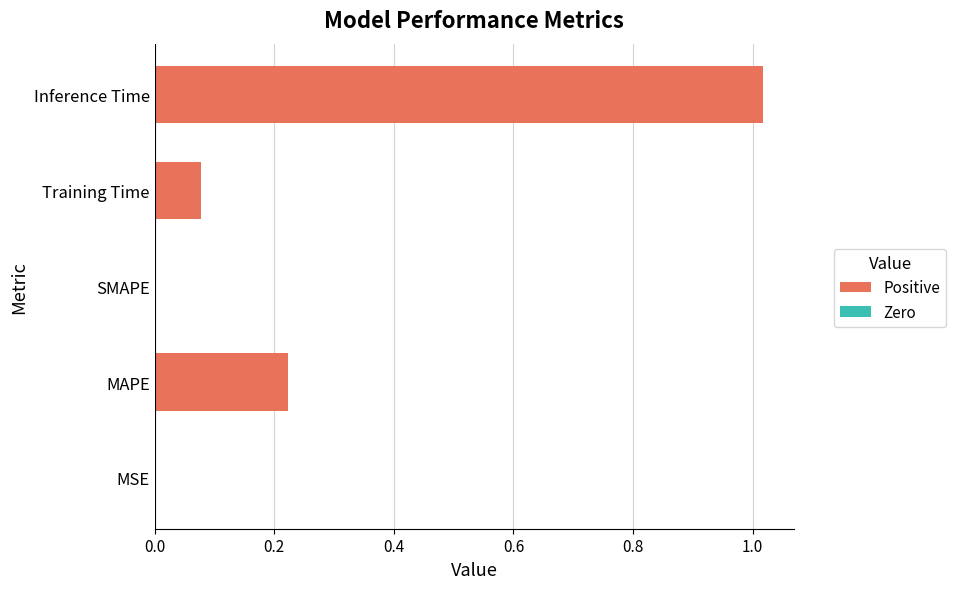

Are the bars horizontal?

Yes